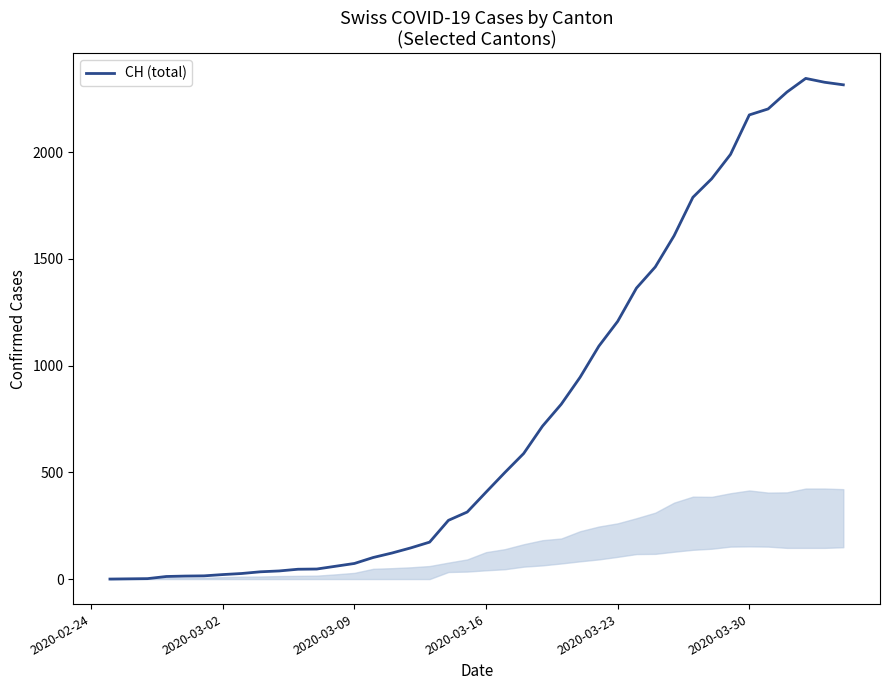

What is the greatest value displayed?

2345